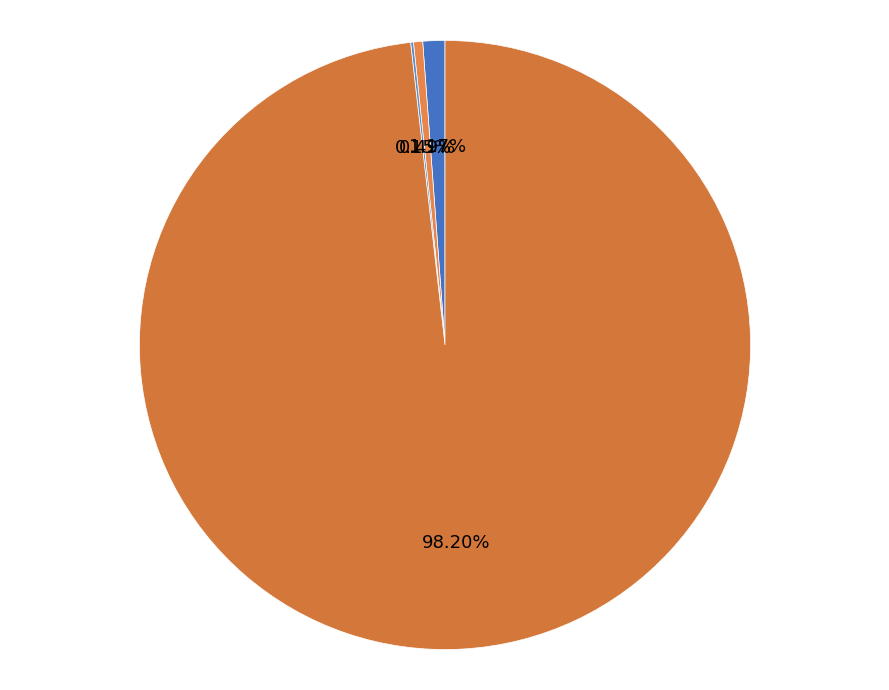

Between mag2 and mag, which is larger?

mag